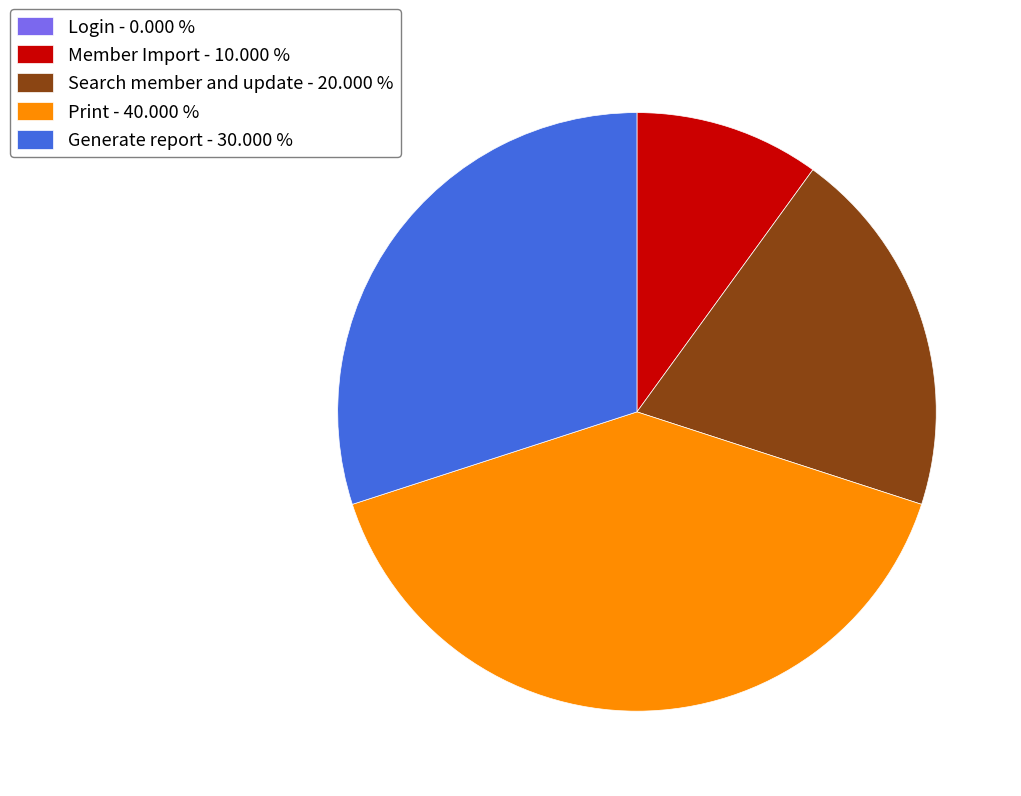

Do Generate report - 30.000 % and Member Import - 10.000 % together represent more than half of the pie?

No